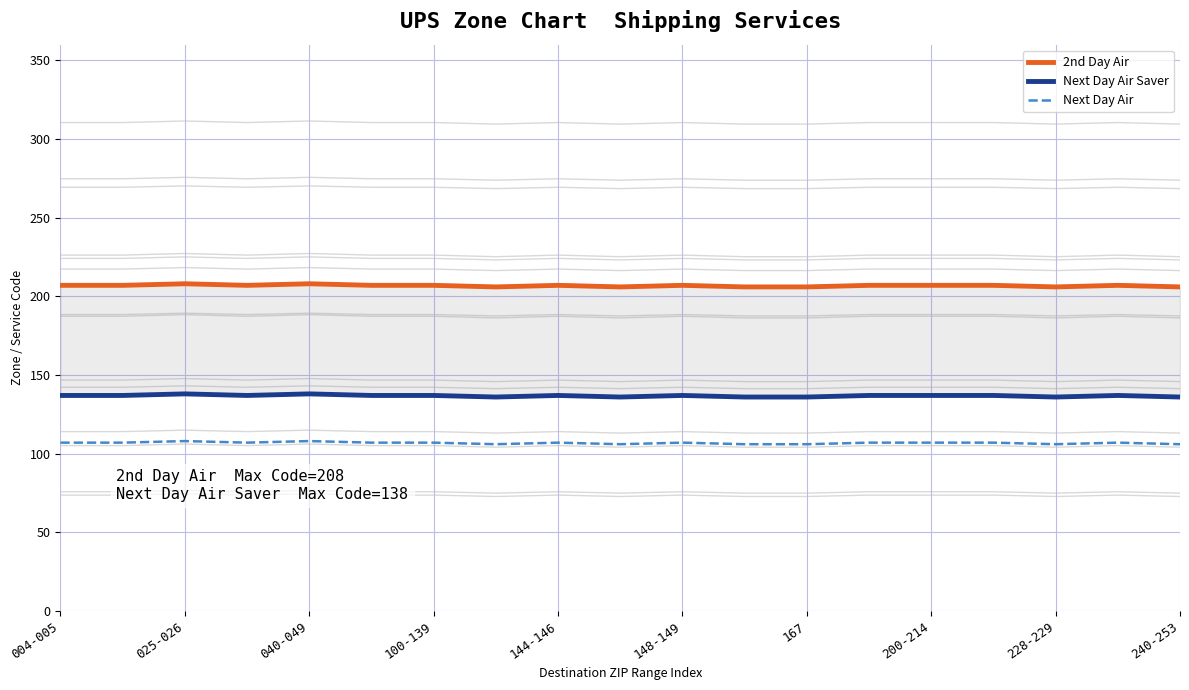

List the series in order of their overall mean, lowest first.

Next Day Air, Next Day Air Saver, 2nd Day Air